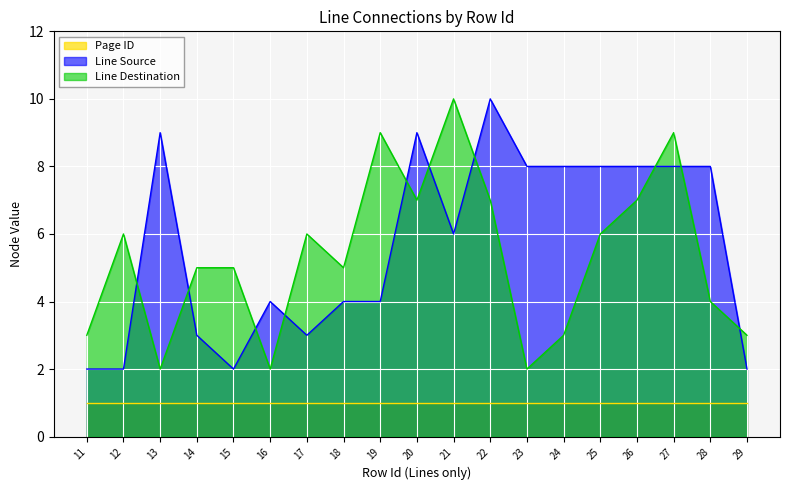

At which category is the sum across all series the highest?

22